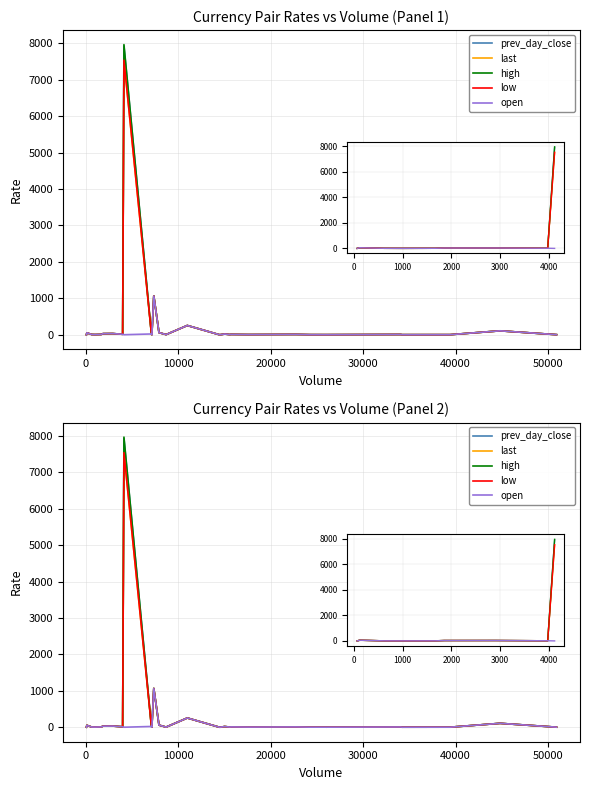

Which series has the largest total across all categories?

high